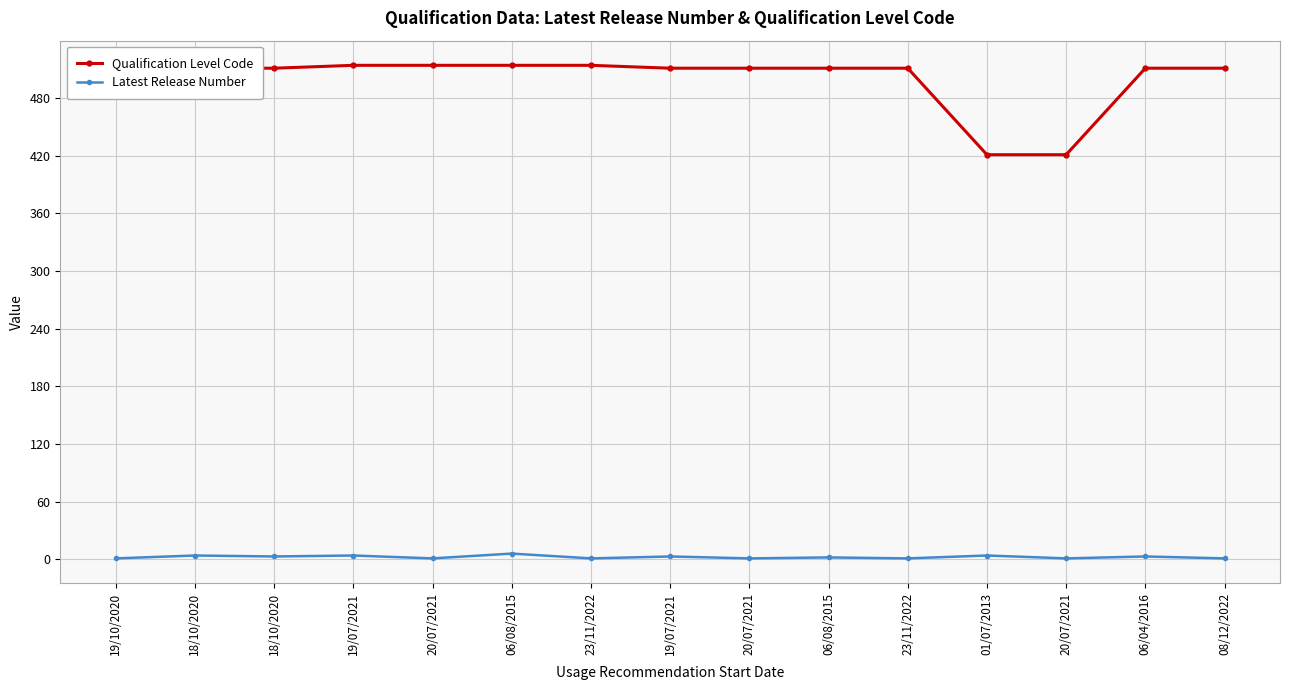

Which has a higher value, 06/08/2015 or 20/07/2021?

20/07/2021